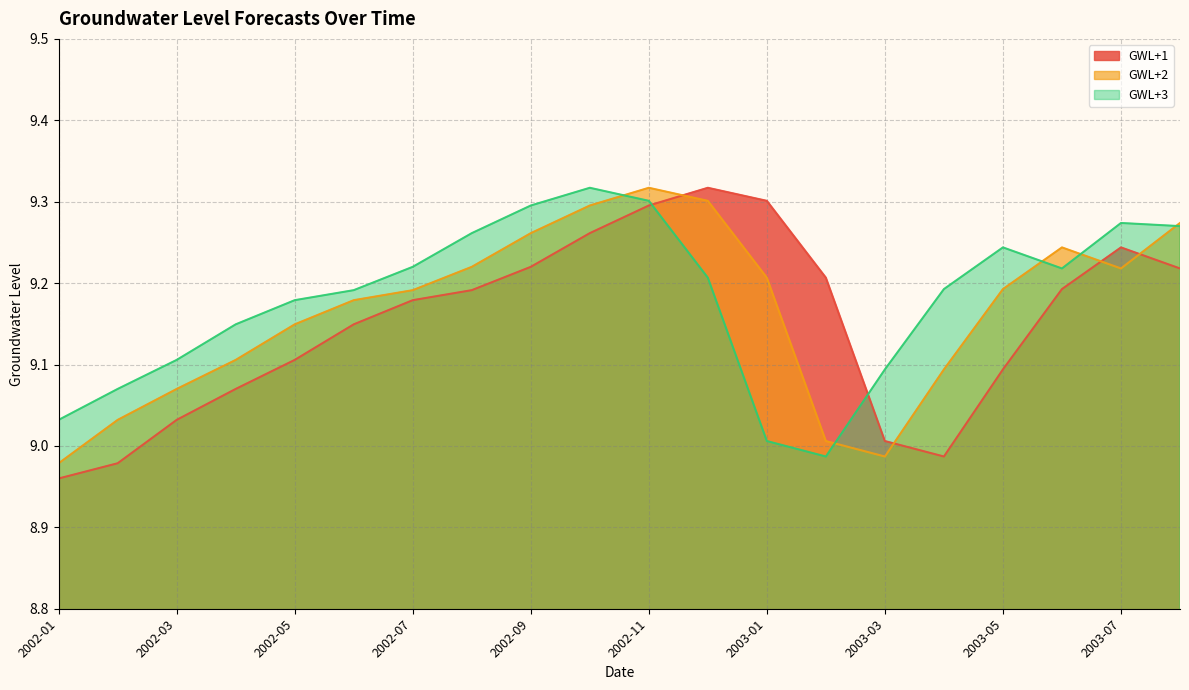

List the series in order of their peak value, highest first.

GWL+1, GWL+2, GWL+3